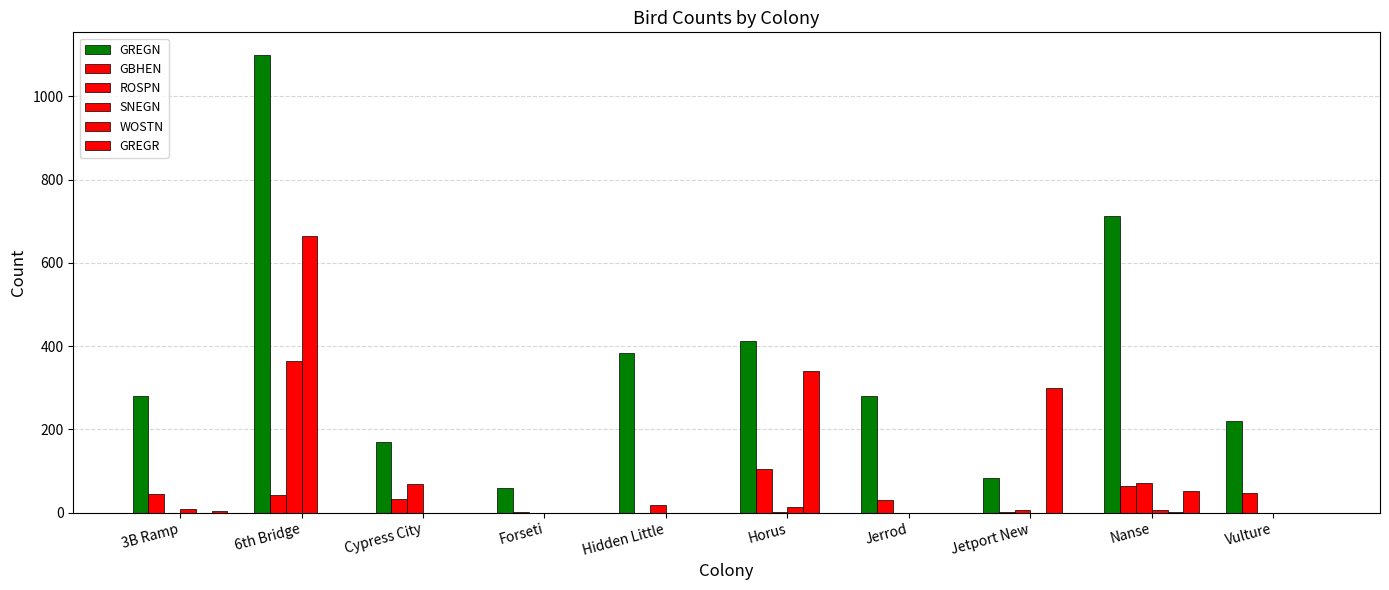

Which label corresponds to the smallest value in the chart?

Hidden Little